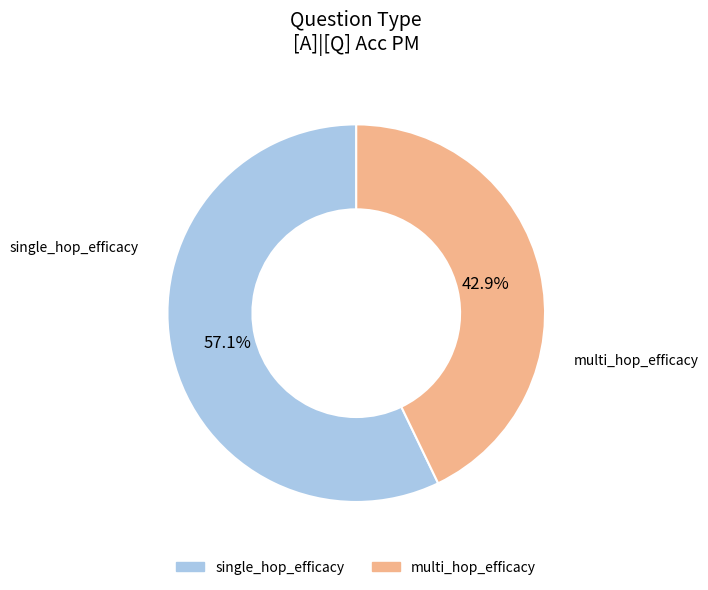

Rank the categories by value from lowest to highest.

multi_hop_efficacy, single_hop_efficacy